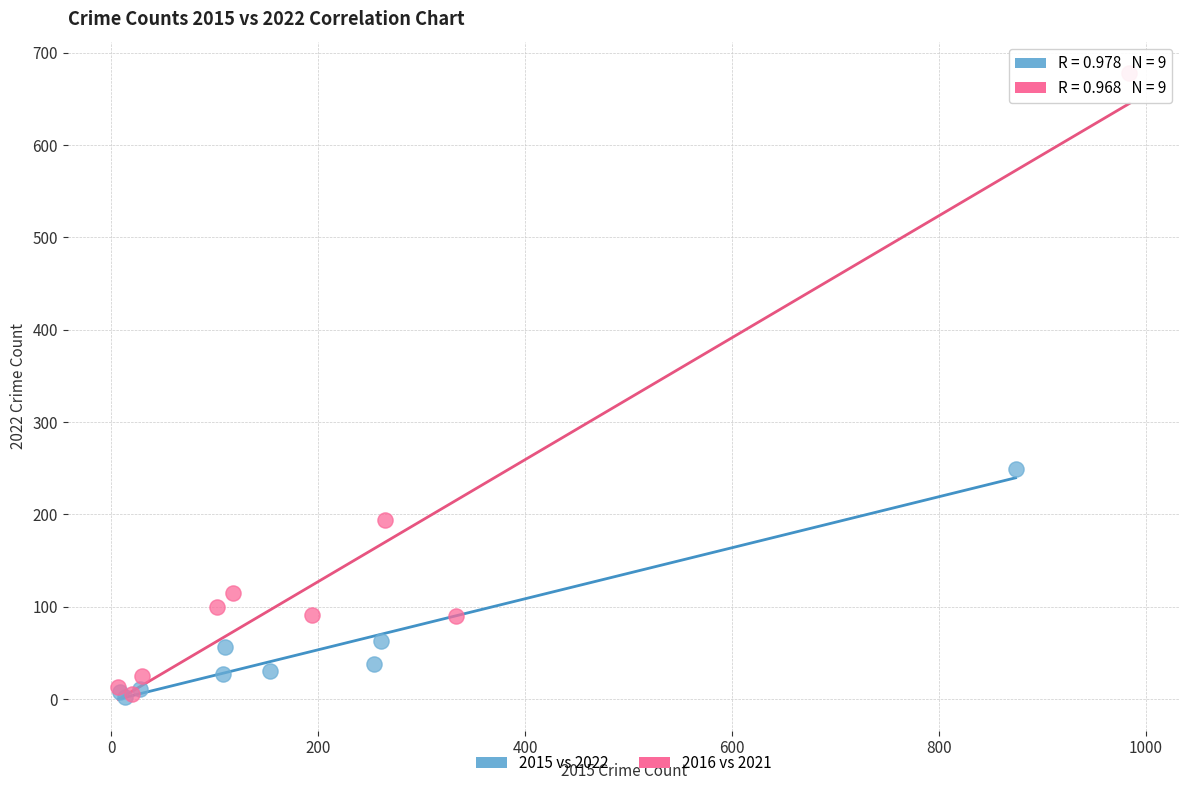

Which series reaches the maximum Y coordinate?

2016 vs 2021